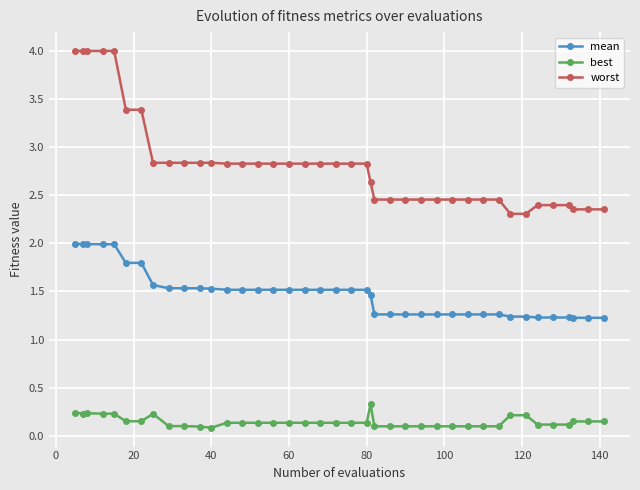

Which series has the largest total across all categories?

worst